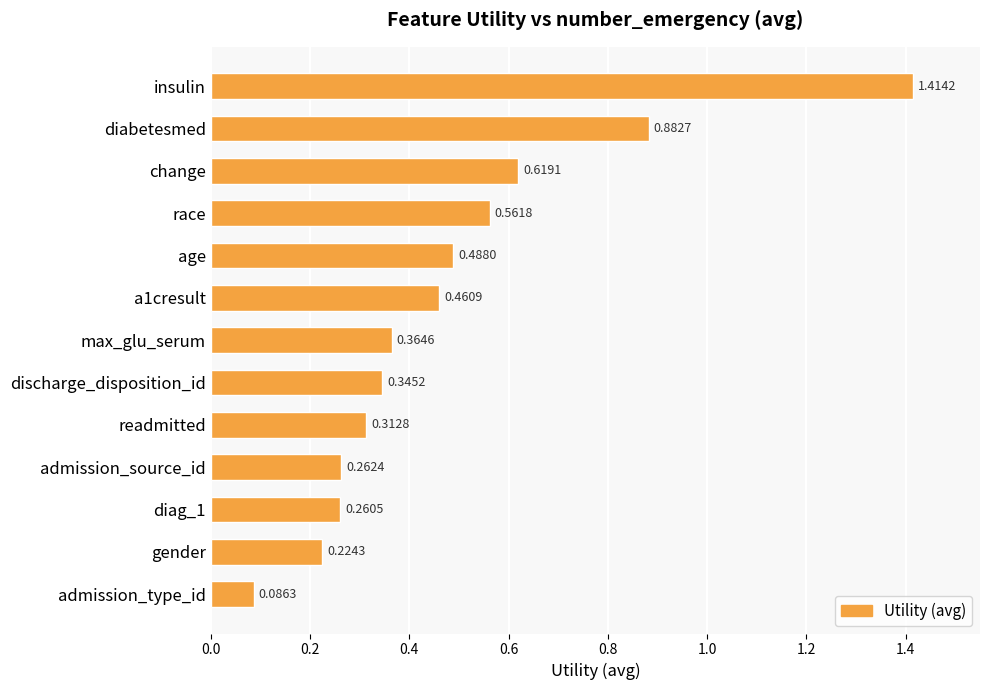

Rank the categories by value from lowest to highest.

admission_type_id, gender, diag_1, admission_source_id, readmitted, discharge_disposition_id, max_glu_serum, a1cresult, age, race, change, diabetesmed, insulin